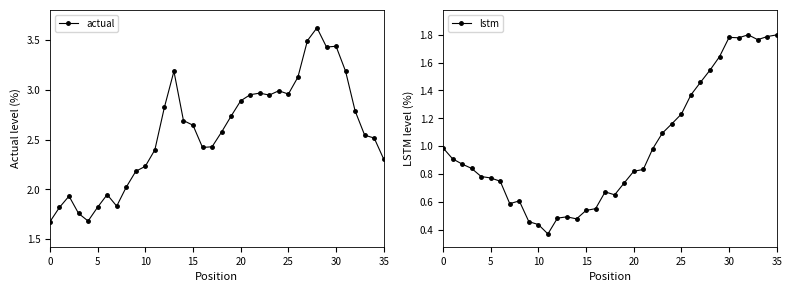

What is the minimum value for actual?

1.7